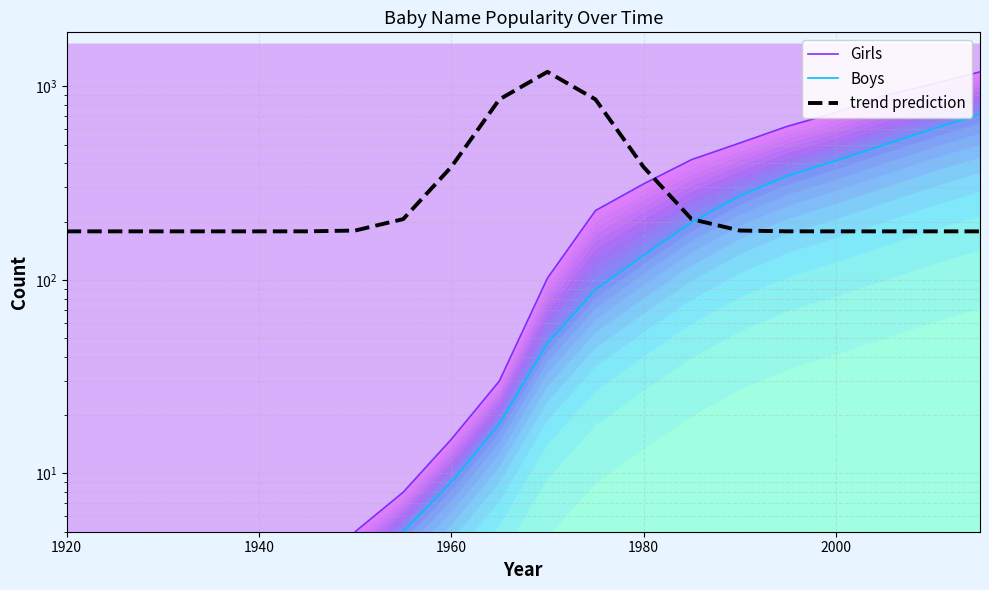

At which label does trend prediction reach its minimum?

1920